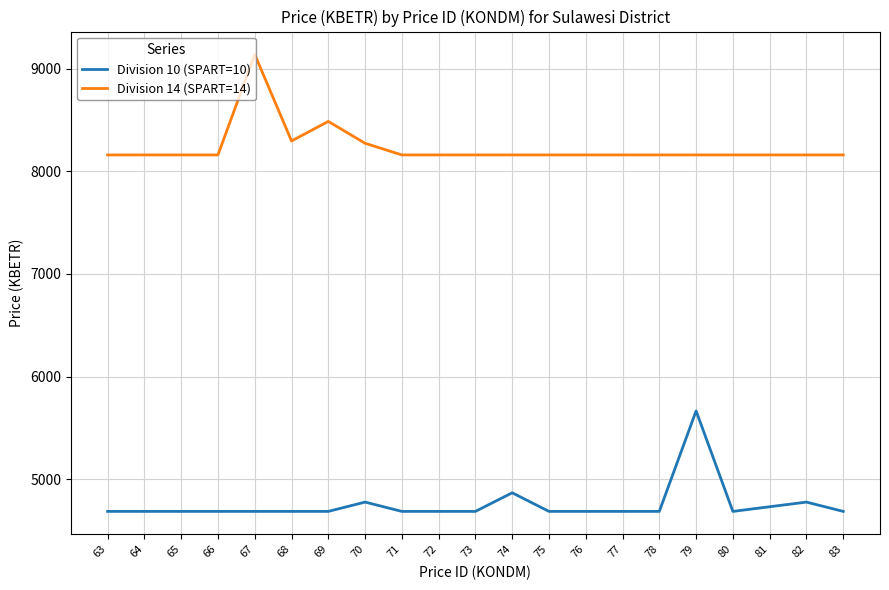

At 73, list the series in order from smallest to largest.

Division 10 (SPART=10), Division 14 (SPART=14)